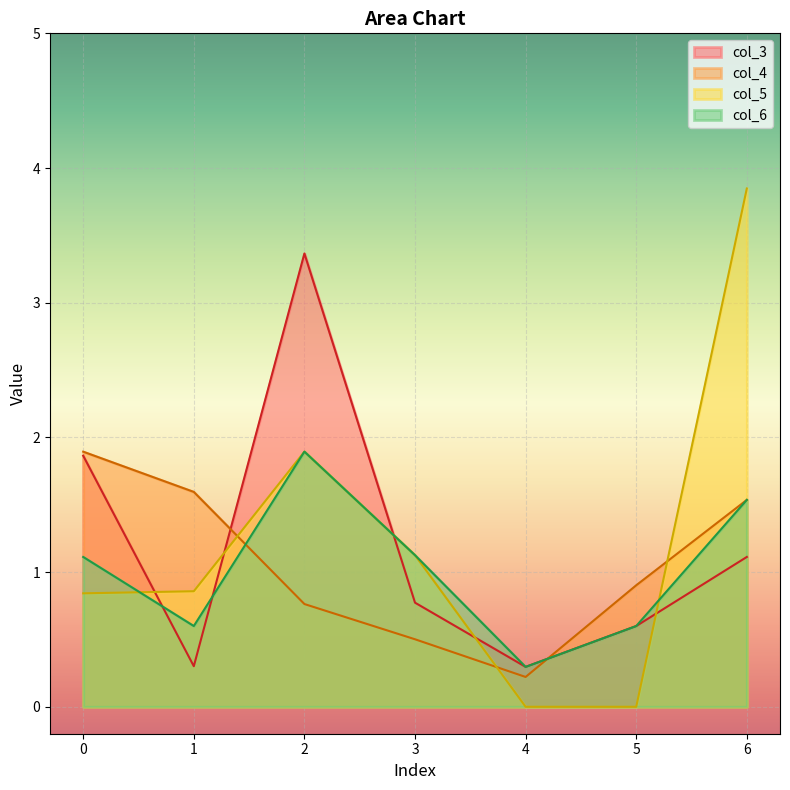

What is the minimum value for col_4?

0.2